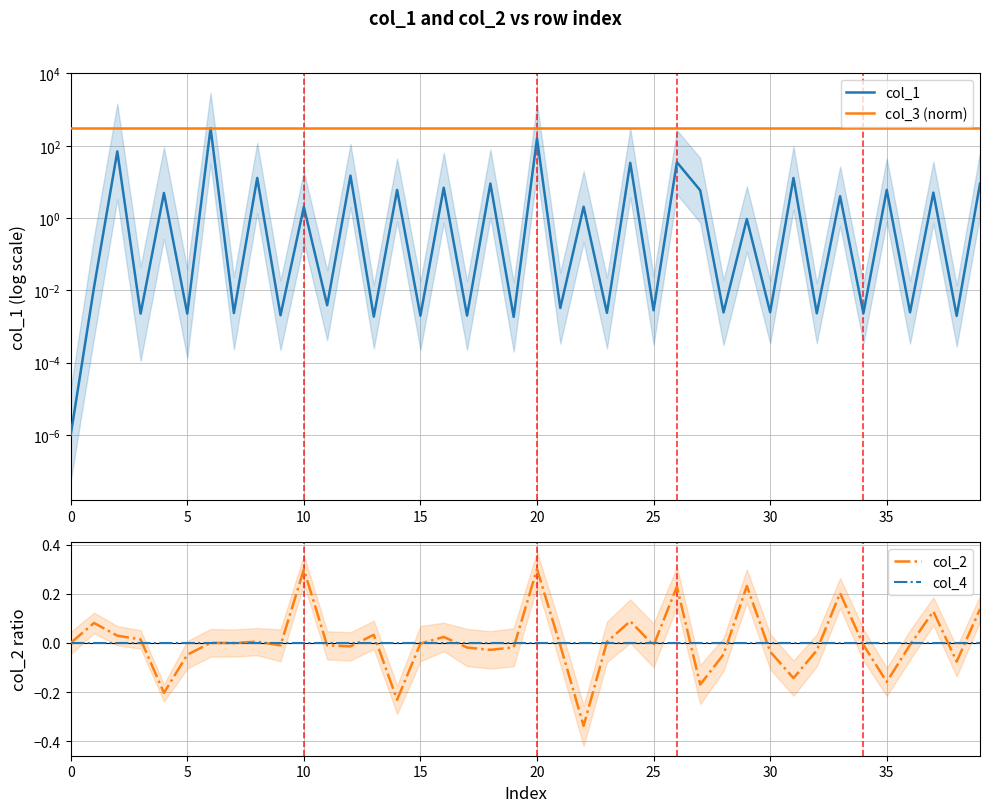

What is the sum of all col_2 values?

0.2